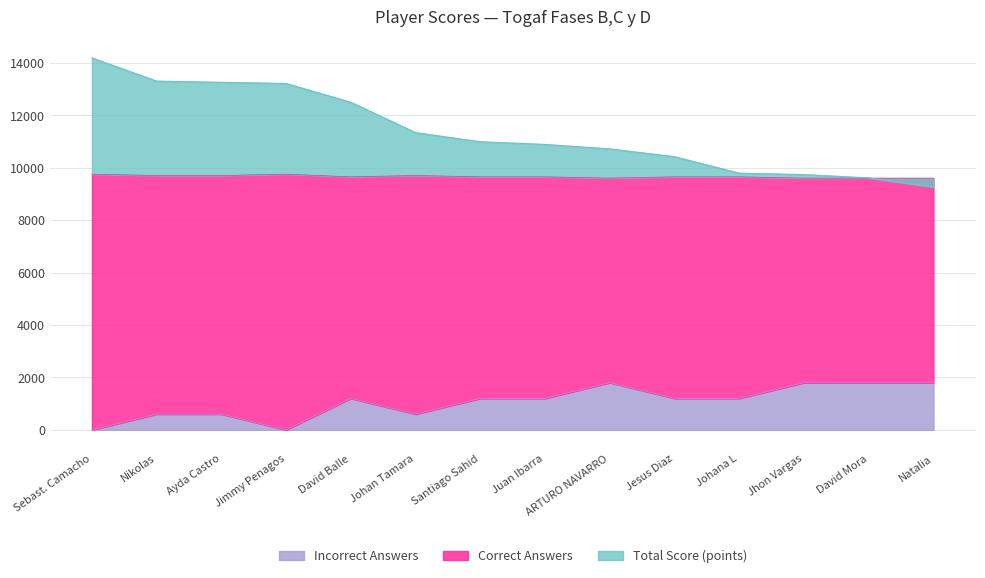

Which series has the largest range (max minus min)?

Total Score (points)